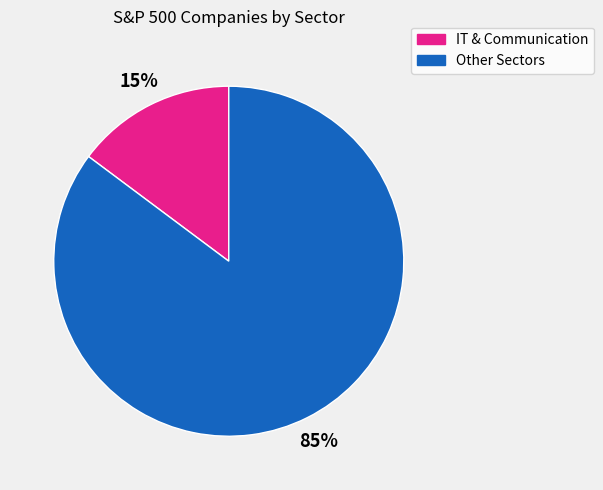

Is there any slice that represents more than half of the pie?

Yes